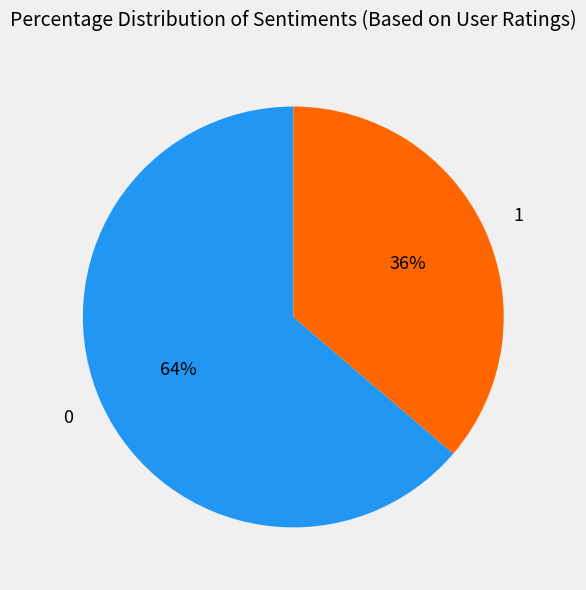

Rank the categories by value from lowest to highest.

1, 0